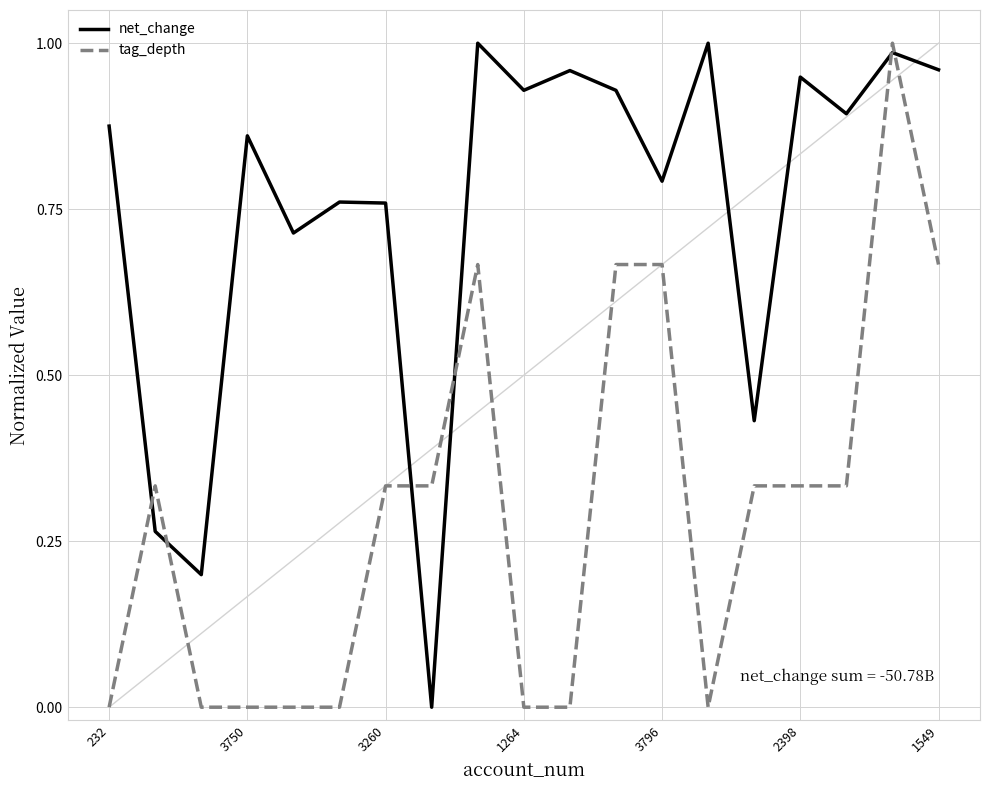

Which series has the largest total across all categories?

net_change